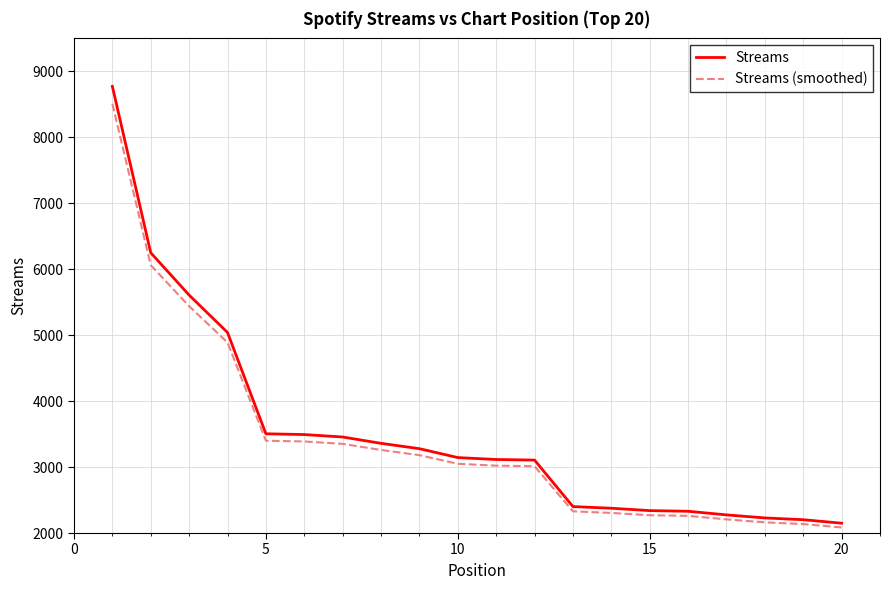

True or false: Streams and Streams (smoothed) cross at least once.

False